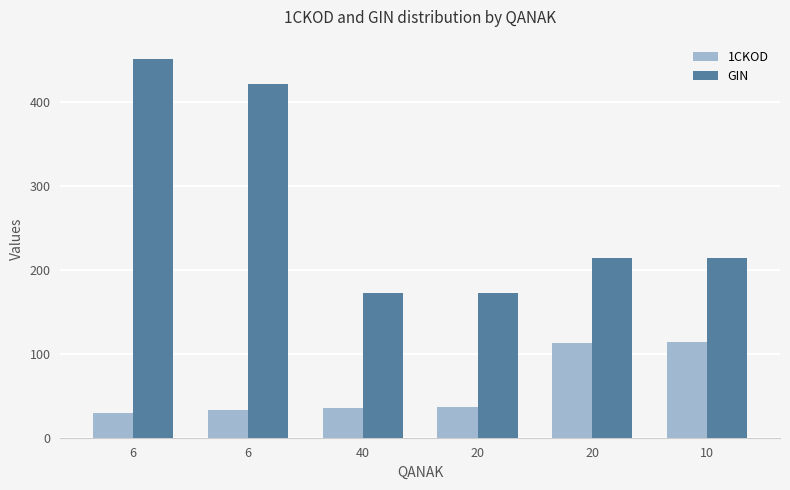

Which series has the largest total across all categories?

GIN